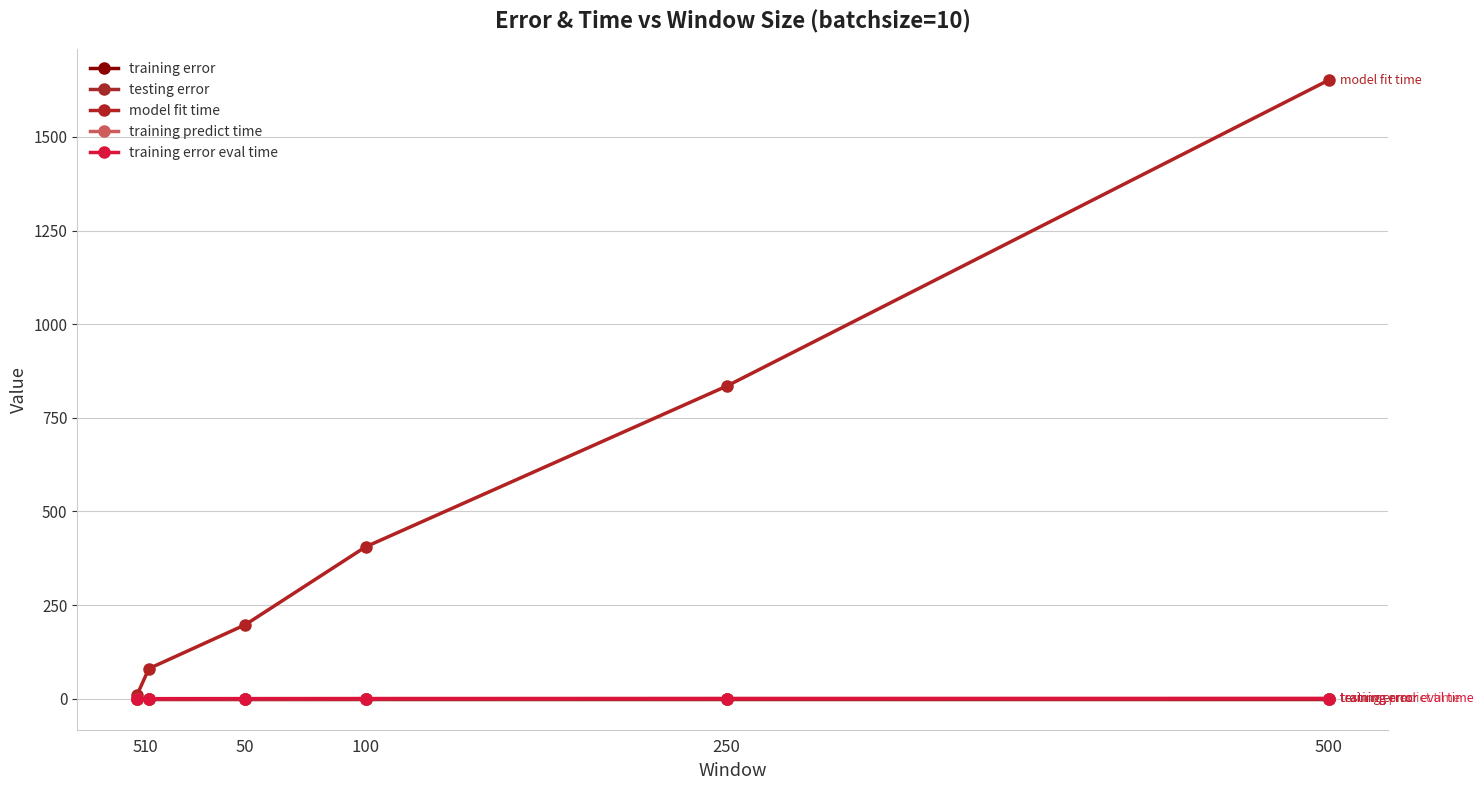

Reading left to right, extract all data points from this chart.

training error: 5=0.0	10=0.0	50=0.0	100=0.0	250=0.0	500=0.0
testing error: 5=0.0	10=0.0	50=0.0	100=0.0	250=0.0	500=0.0
model fit time: 5=9.2	10=80.6	50=197.6	100=405.6	250=834.8	500=1651.3
training predict time: 5=0.1	10=0.2	50=0.3	100=0.5	250=0.6	500=0.7
training error eval time: 5=0.1	10=0.3	50=0.4	100=0.5	250=0.6	500=0.7